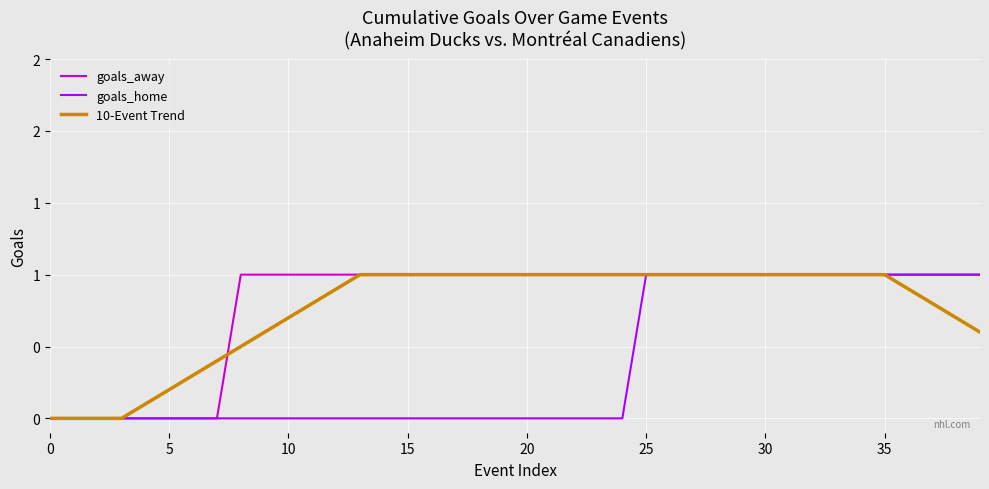

Reading left to right, list all the values displayed in this chart.

goals_away: 0.0	0.0	0.0	0.0	0.0	0.0	0.0	0.0	1.0	1.0	1.0	1.0	1.0	1.0	1.0	1.0	1.0	1.0	1.0	1.0	1.0	1.0	1.0	1.0	1.0	1.0	1.0	1.0	1.0	1.0	1.0	1.0	1.0	1.0	1.0	1.0	1.0	1.0	1.0	1.0
goals_home: 0.0	0.0	0.0	0.0	0.0	0.0	0.0	0.0	0.0	0.0	0.0	0.0	0.0	0.0	0.0	0.0	0.0	0.0	0.0	0.0	0.0	0.0	0.0	0.0	0.0	1.0	1.0	1.0	1.0	1.0	1.0	1.0	1.0	1.0	1.0	1.0	1.0	1.0	1.0	1.0
10-Event Trend: 0.0	0.0	0.0	0.0	0.1	0.2	0.3	0.4	0.5	0.6	0.7	0.8	0.9	1.0	1.0	1.0	1.0	1.0	1.0	1.0	1.0	1.0	1.0	1.0	1.0	1.0	1.0	1.0	1.0	1.0	1.0	1.0	1.0	1.0	1.0	1.0	0.9	0.8	0.7	0.6